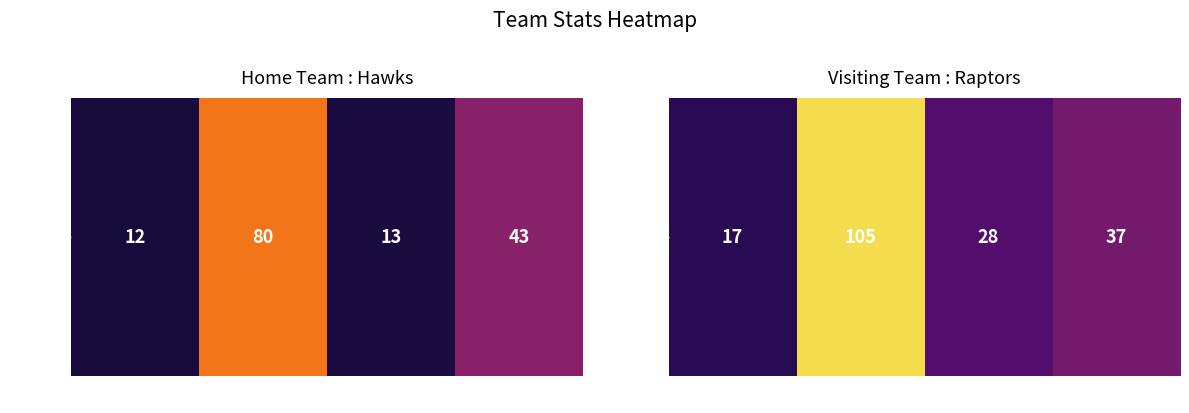

Reading left to right, extract all data points from this chart.

Losses=17	Total points=105	Points in 3rd quarter=28	Wins=37